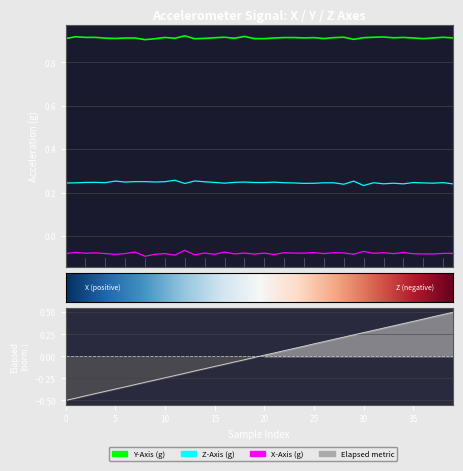

How many lines are shown in the chart?

4